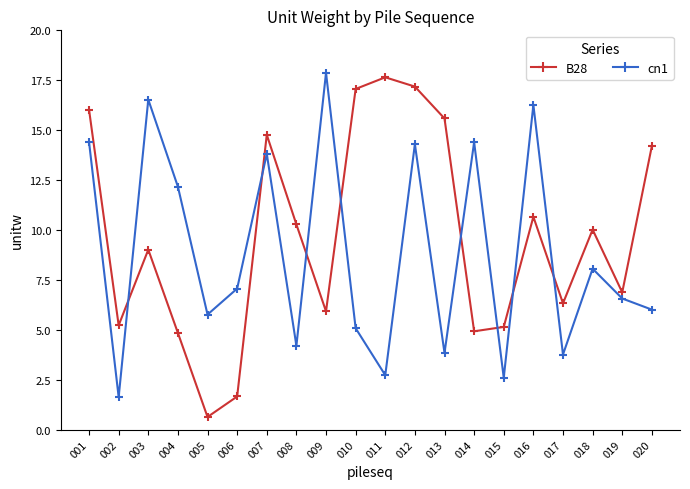

How many lines are shown in the chart?

2